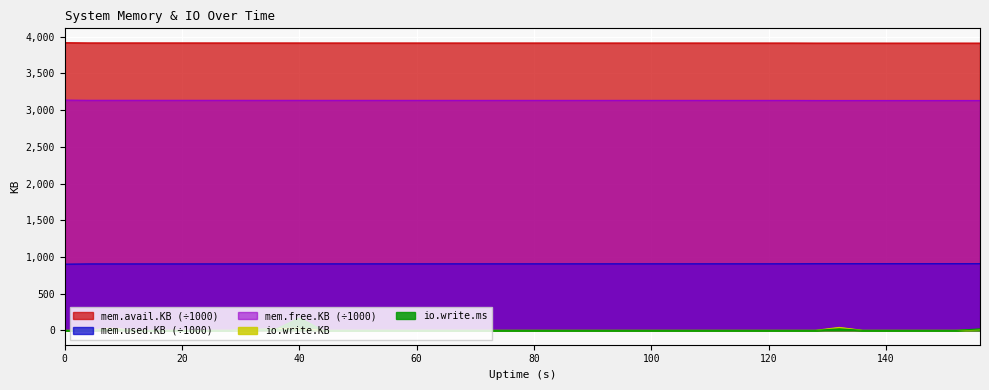

How many lines are shown in the chart?

5